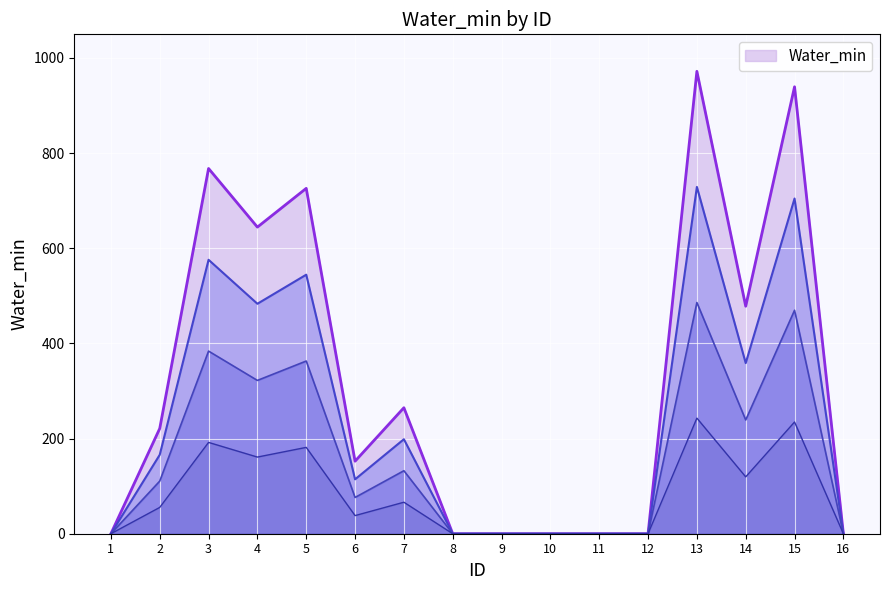

Rank the categories by value from lowest to highest.

1, 8, 9, 10, 11, 12, 16, 6, 2, 7, 14, 4, 5, 3, 15, 13